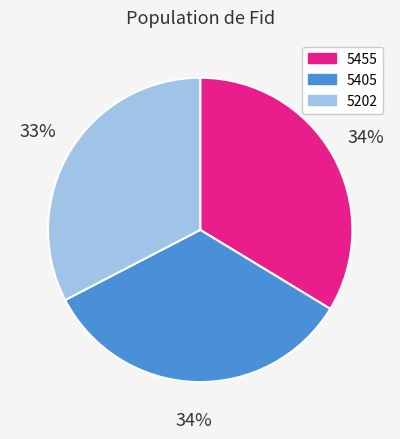

To the nearest percent, what is the combined percentage of 5405 and 5202?

66%